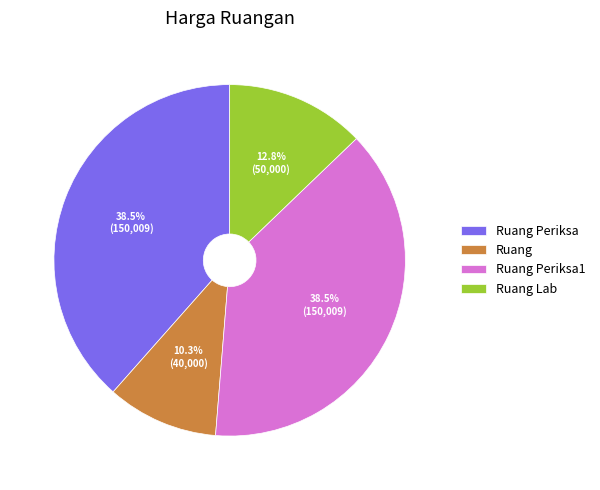

Which slice is the smallest?

Ruang